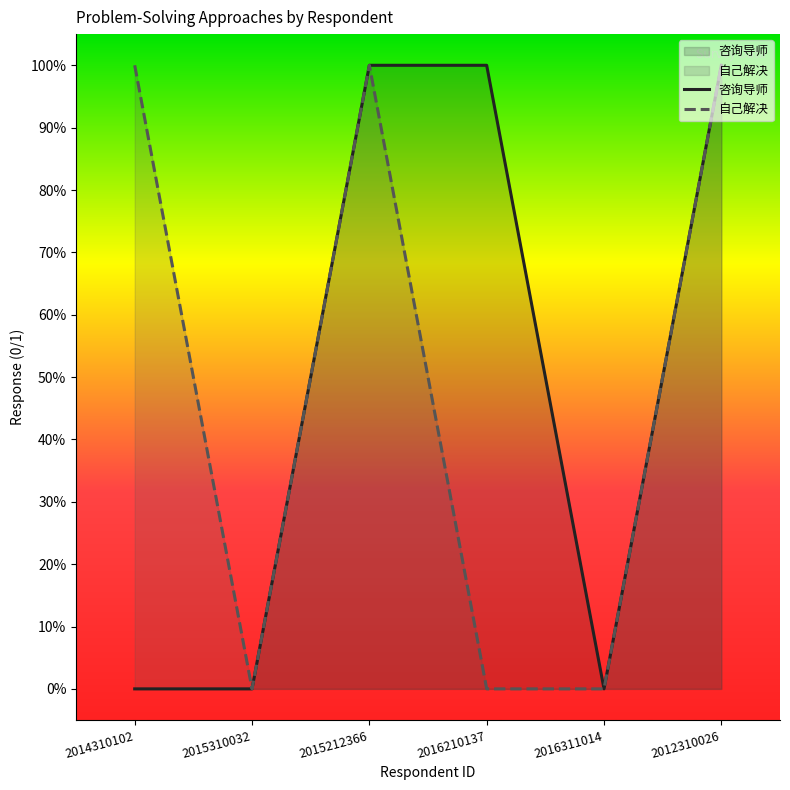

At 2012310026, list the series in order from largest to smallest.

咨询导师, 自己解决